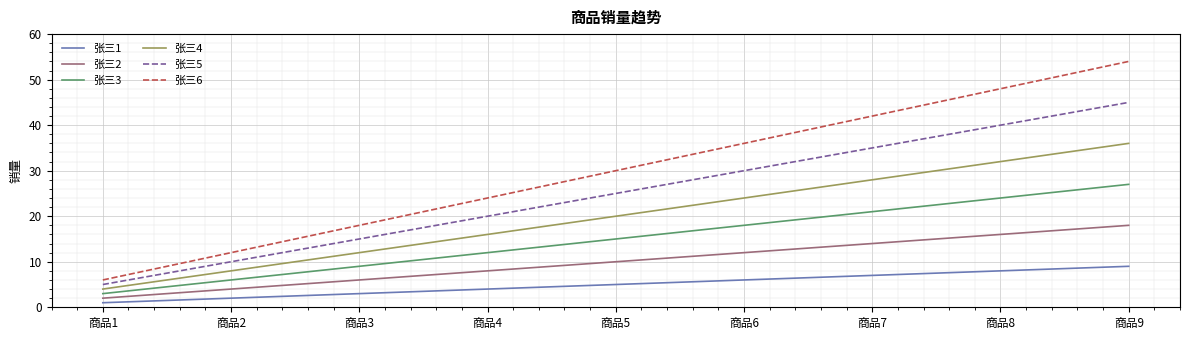

Read the 张三1 value at 商品5.

5